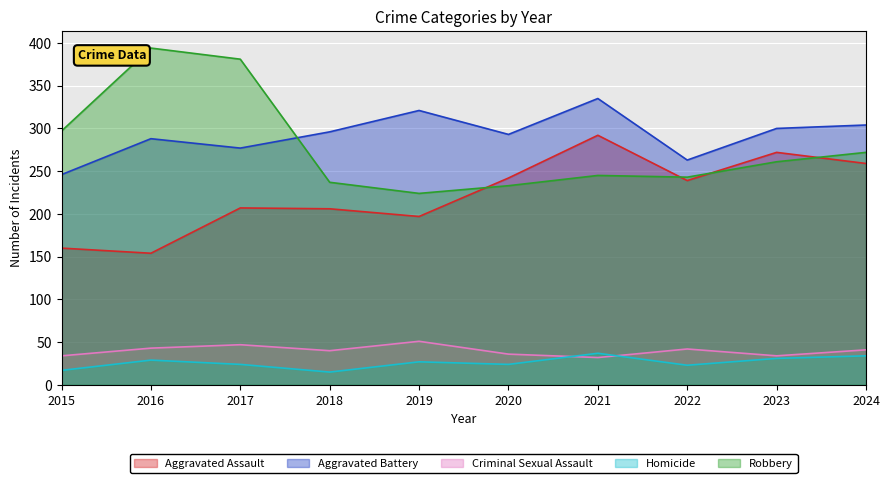

Reading left to right, extract all data points from this chart.

Aggravated Assault: 160	154	207	206	197	242	292	239	272	259
Aggravated Battery: 246	288	277	296	321	293	335	263	300	304
Criminal Sexual Assault: 34	43	47	40	51	36	32	42	34	41
Homicide: 17	29	24	15	27	24	37	23	31	34
Robbery: 297	394	381	237	224	233	245	243	261	272